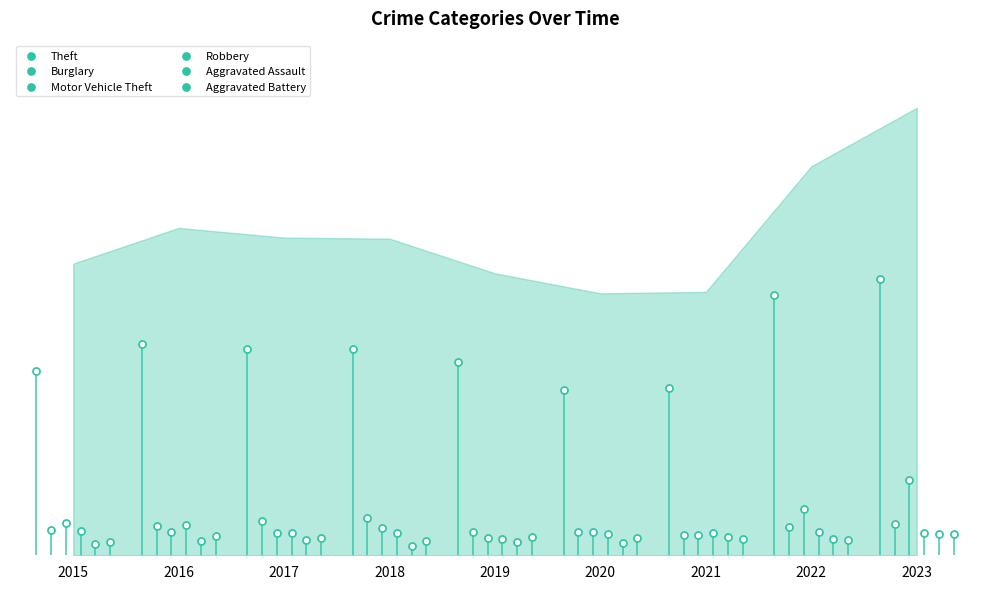

What are all the series names shown in the legend?

Theft, Burglary, Motor Vehicle Theft, Robbery, Aggravated Assault, Aggravated Battery